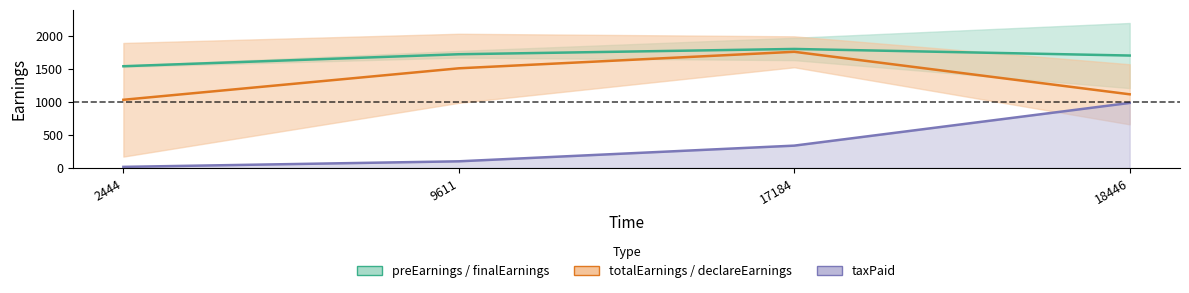

What is the value of the taxPaid (line) point at the 1st from the left?

17.3